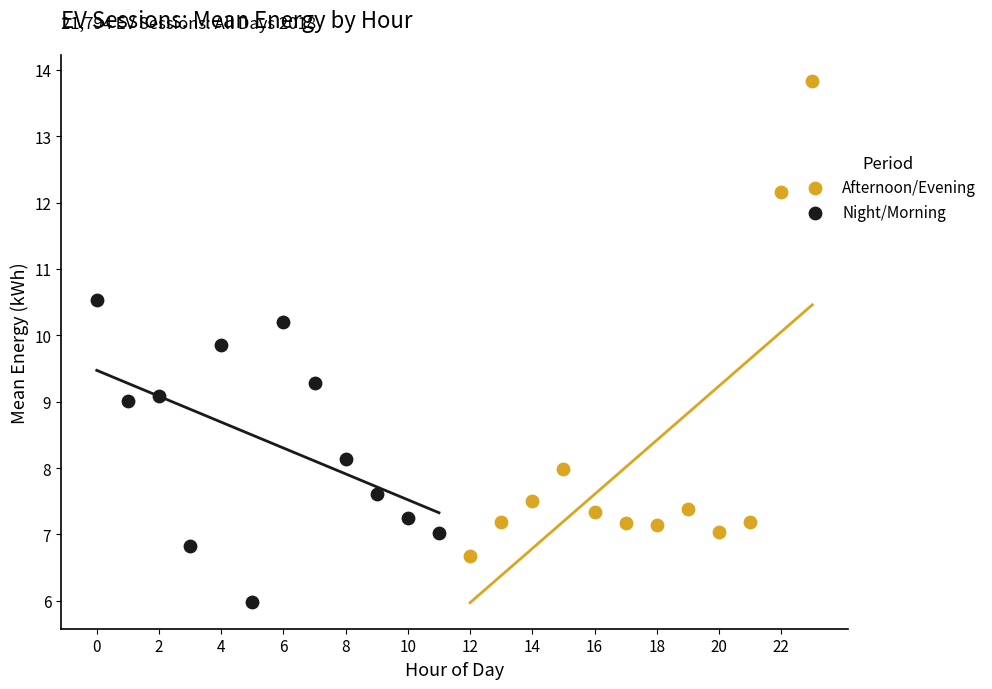

What are all the series names shown in the legend?

Afternoon/Evening, Night/Morning